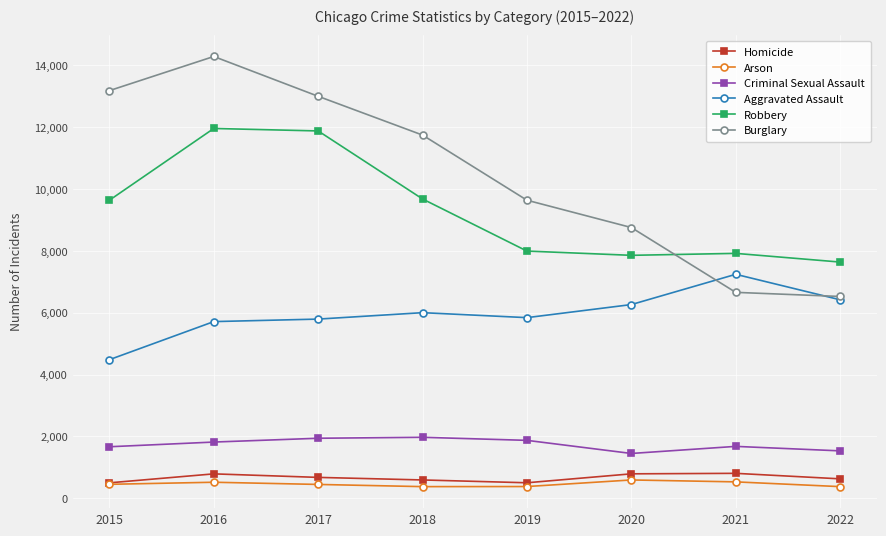

At which category is the sum across all series the highest?

2016